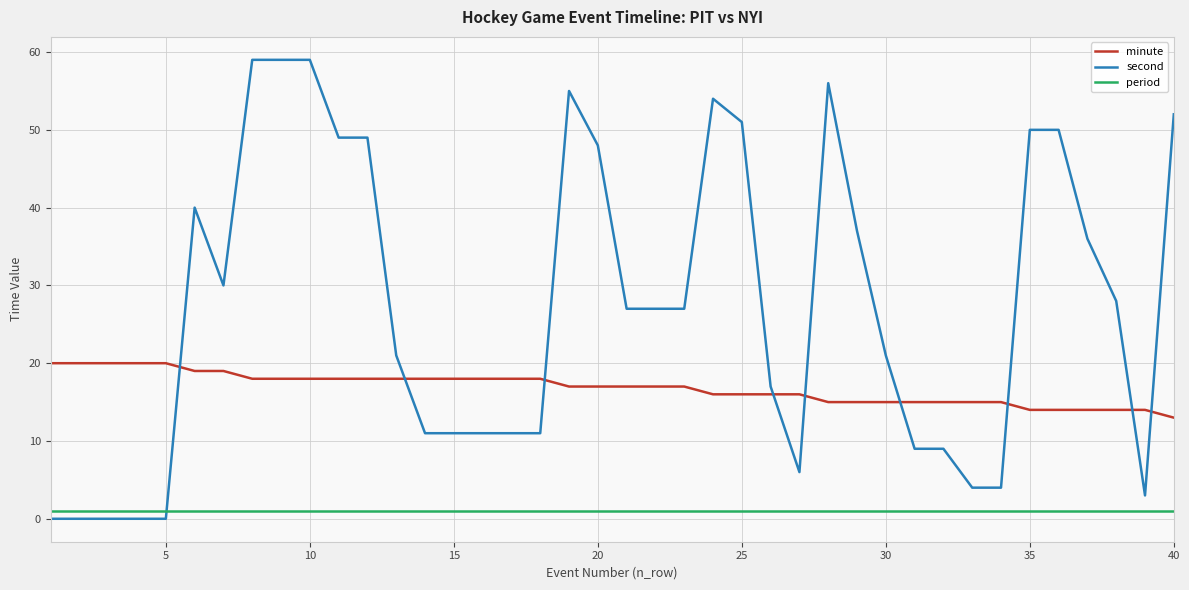

What is the minimum value for period?

1